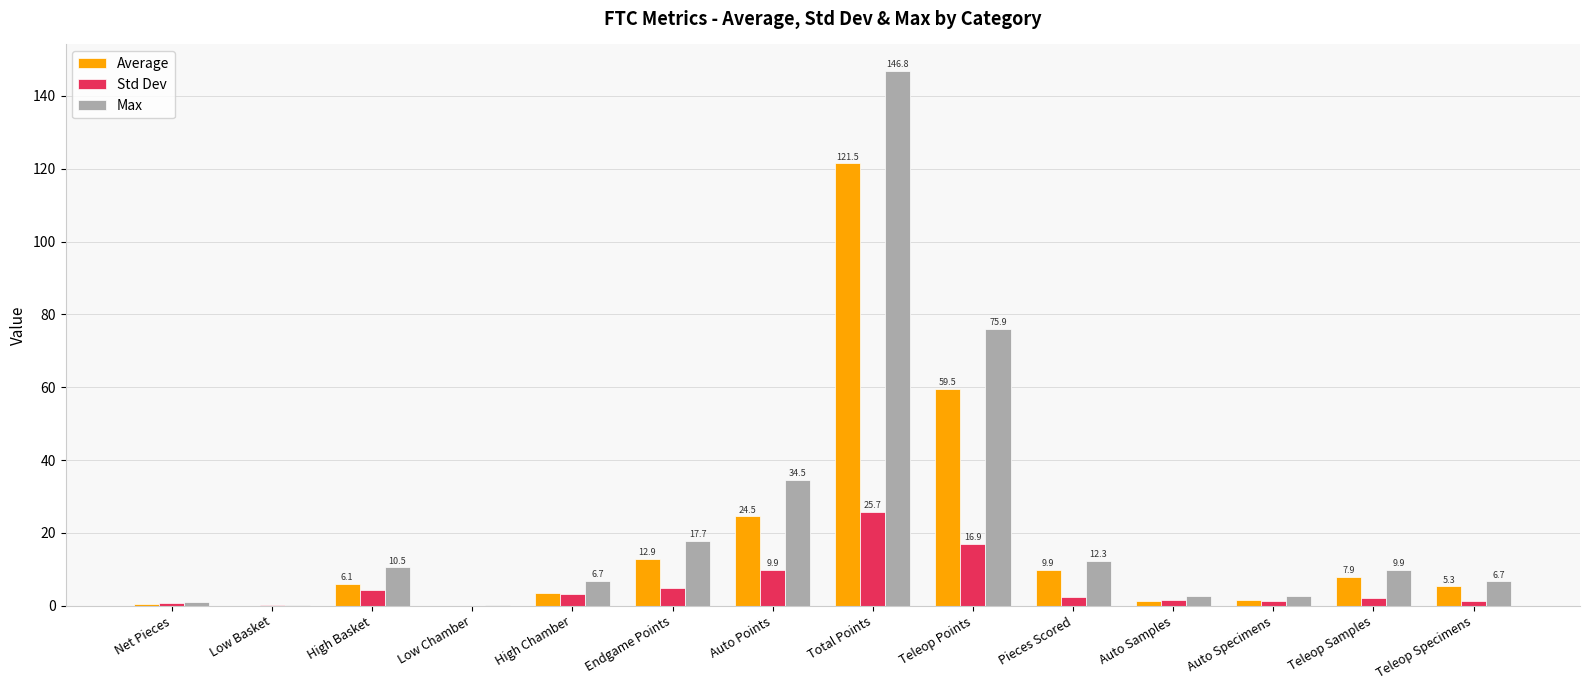

Is it true that Std Dev equals 27.8 at Teleop Points?

False